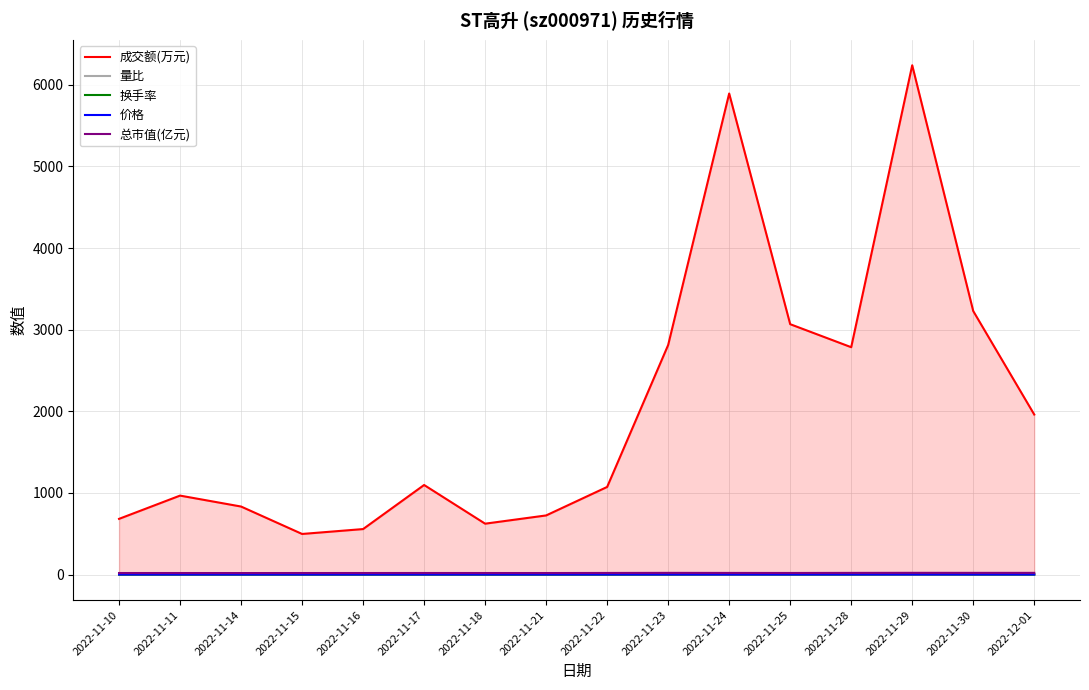

What are all the series names shown in the legend?

成交额(万元), 量比, 换手率, 价格, 总市值(亿元)